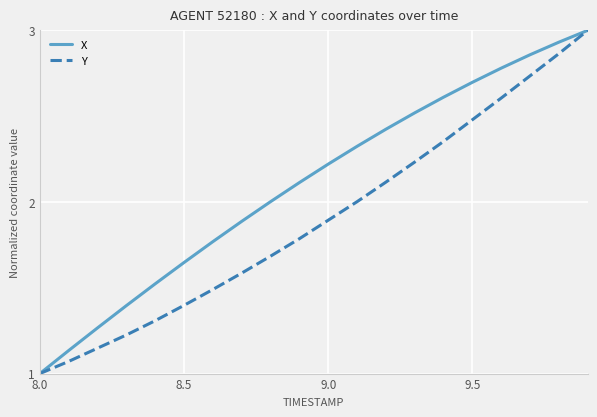

Rank the series by their average value, from lowest to highest.

Y, X